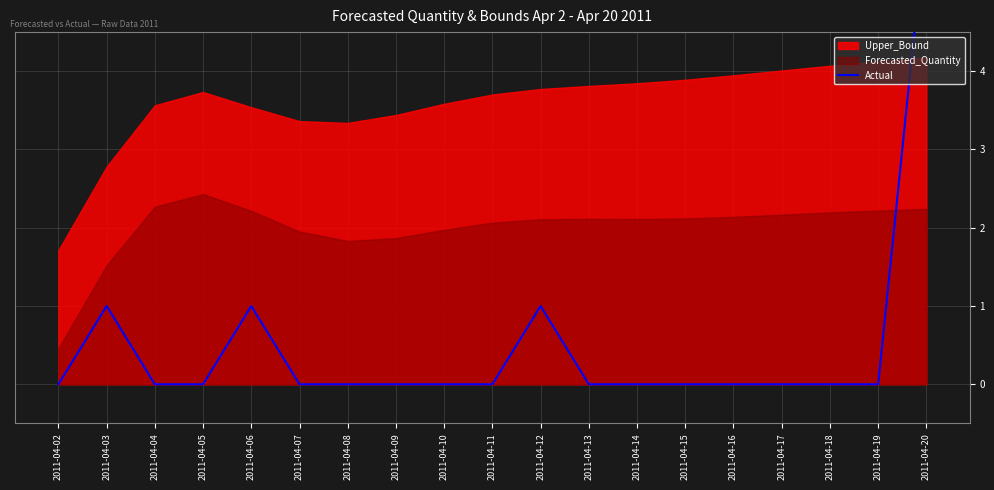

What is the maximum value shown in the chart?

6